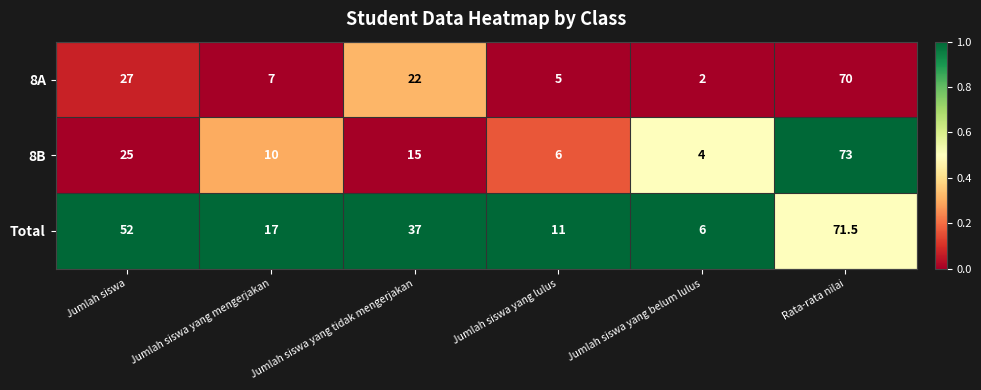

What is the difference between the second highest and minimum values in the 8A series?

25.0